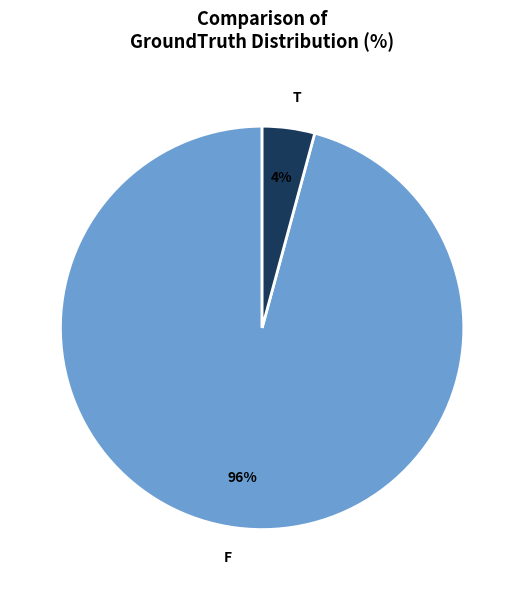

Combined, do T and F account for over 50%?

Yes